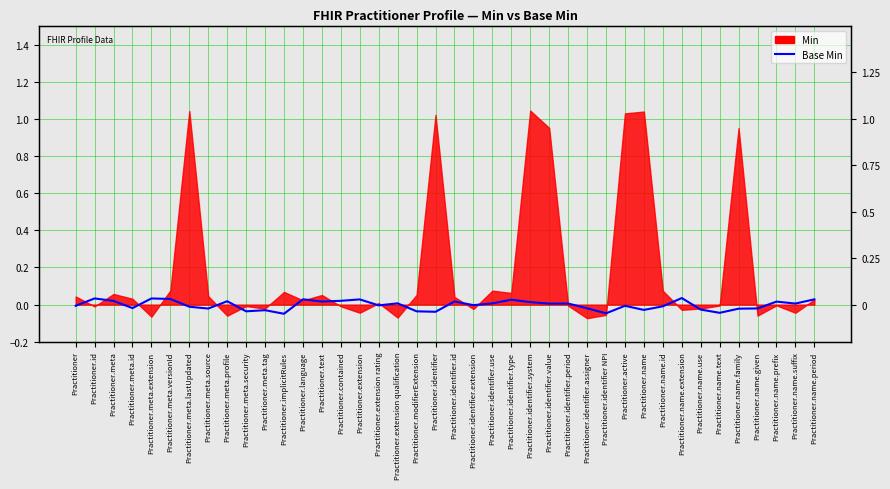

How many lines are shown in the chart?

1